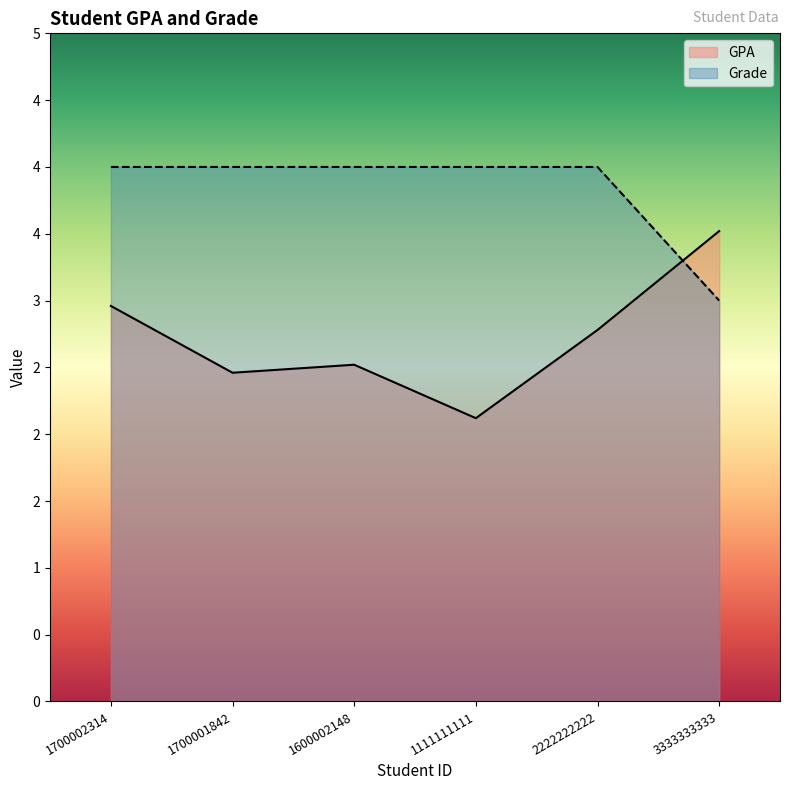

Does the chart have visible grid lines?

No